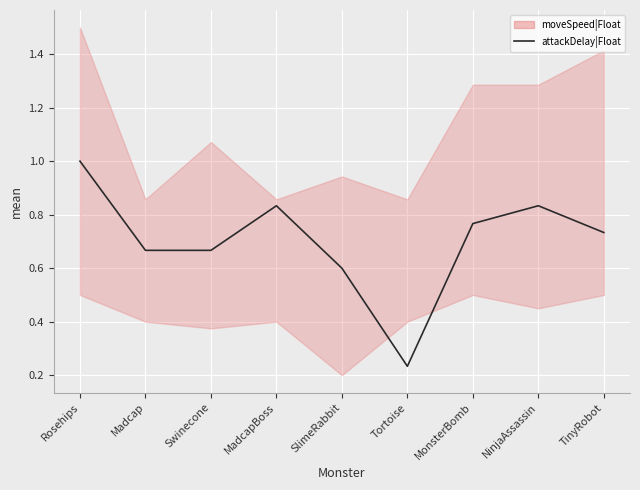

What is the label of the 4th point from the left?

MadcapBoss